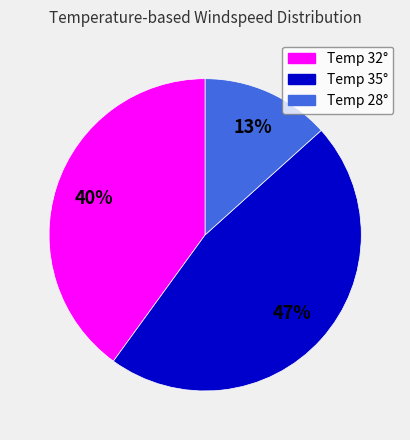

True or false: Temp 28° accounts for 24% of the total.

False